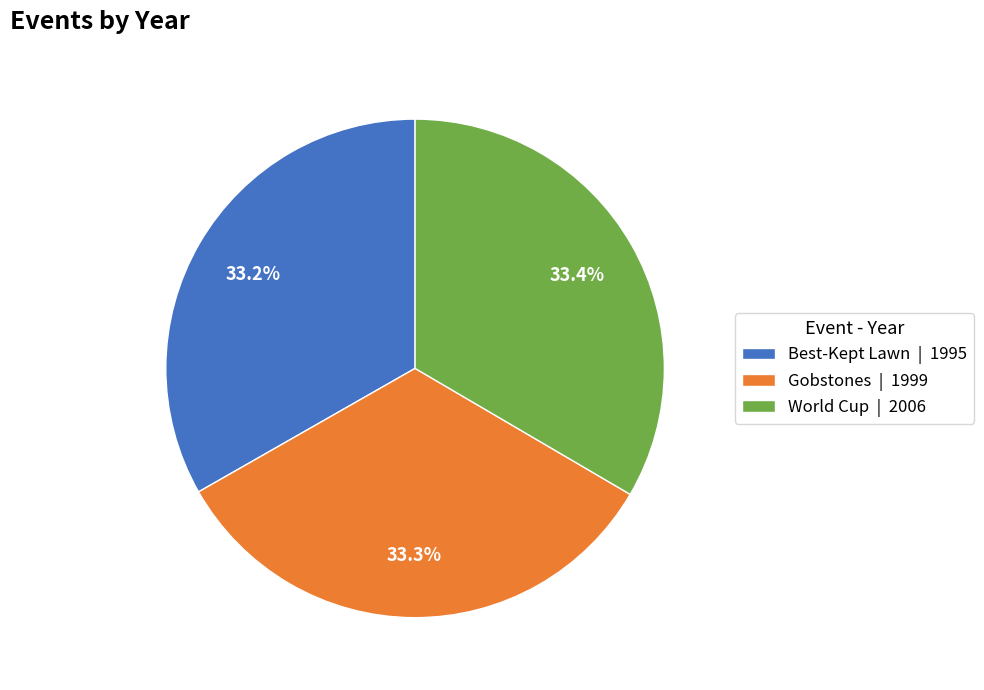

How many slices are in this pie chart?

3